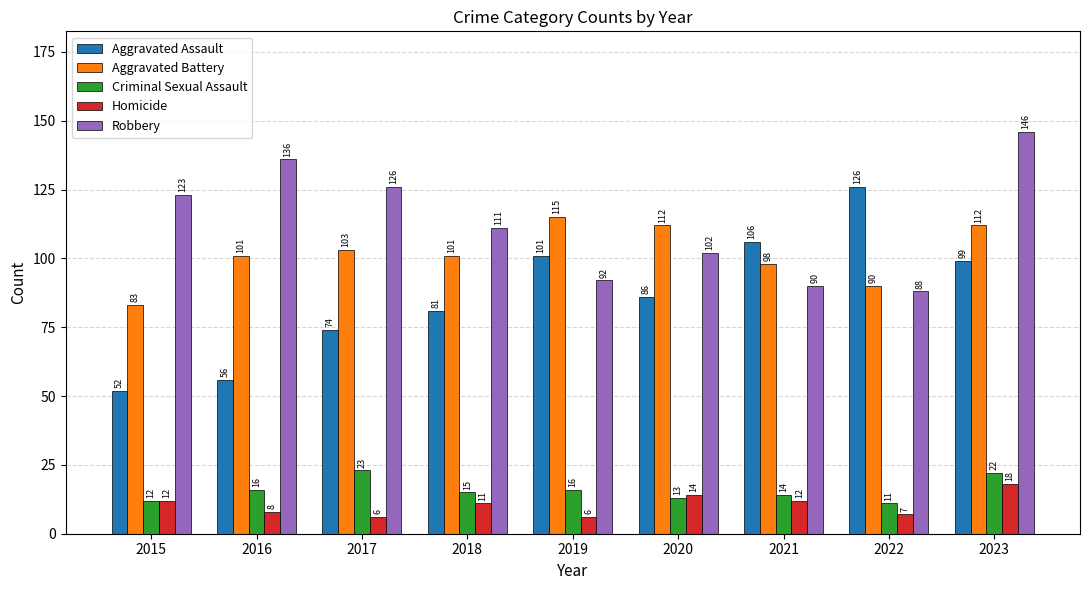

What is the difference between the highest and lowest values at 2018?

100